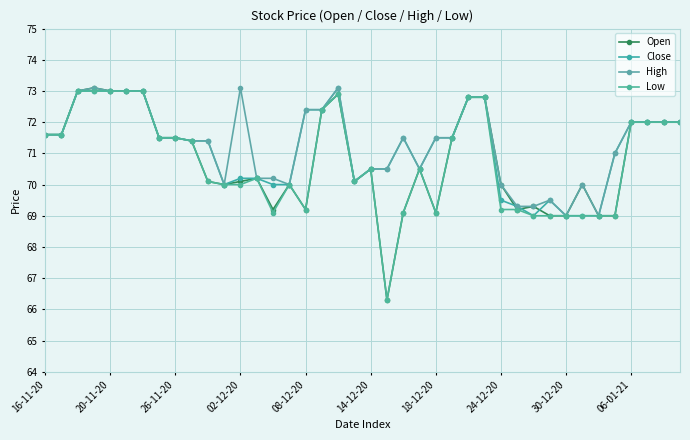

What is the difference between the second highest and minimum values in the Open series?

6.7